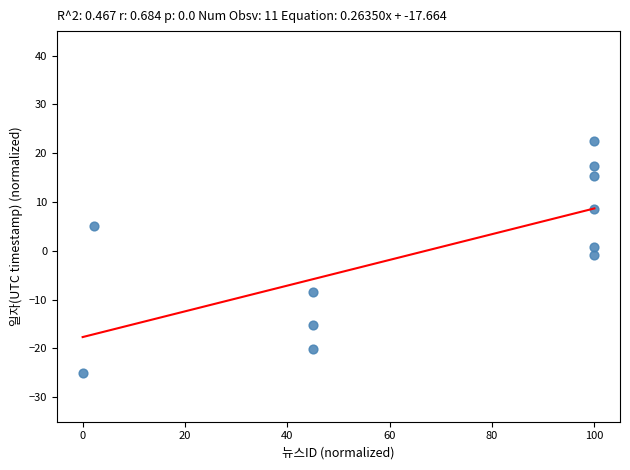

What is the range of X values (max minus min)?

100.0